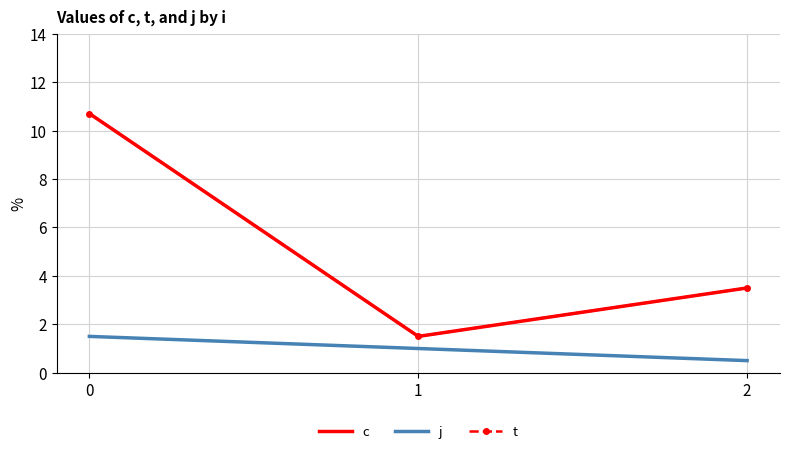

Which series has the largest total across all categories?

c